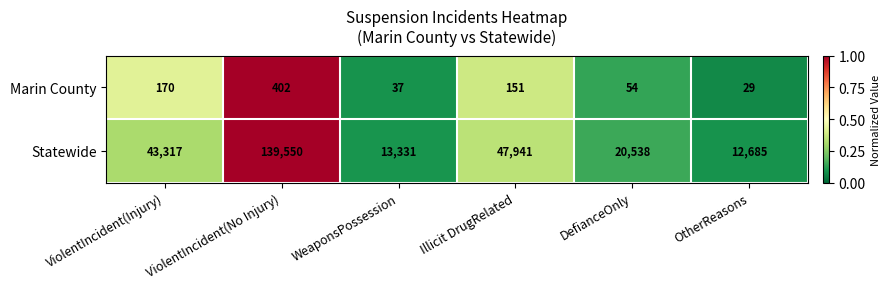

What is the spread (max minus min) of values at DefianceOnly?

20484